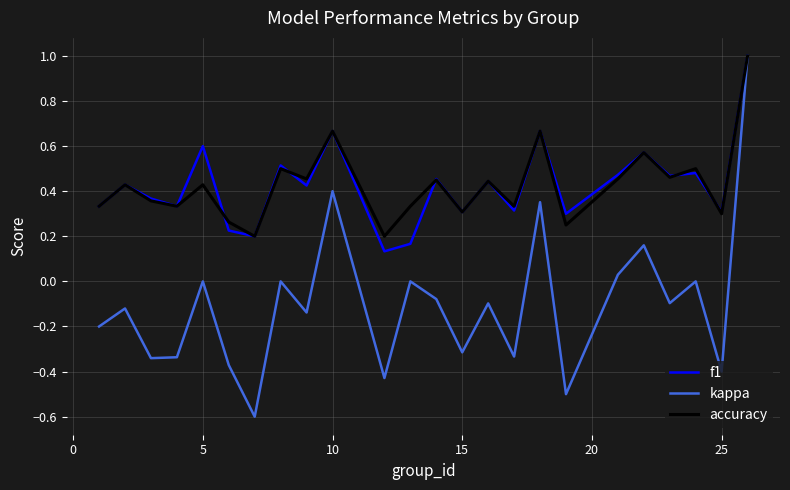

What is the greatest value displayed?

1.0